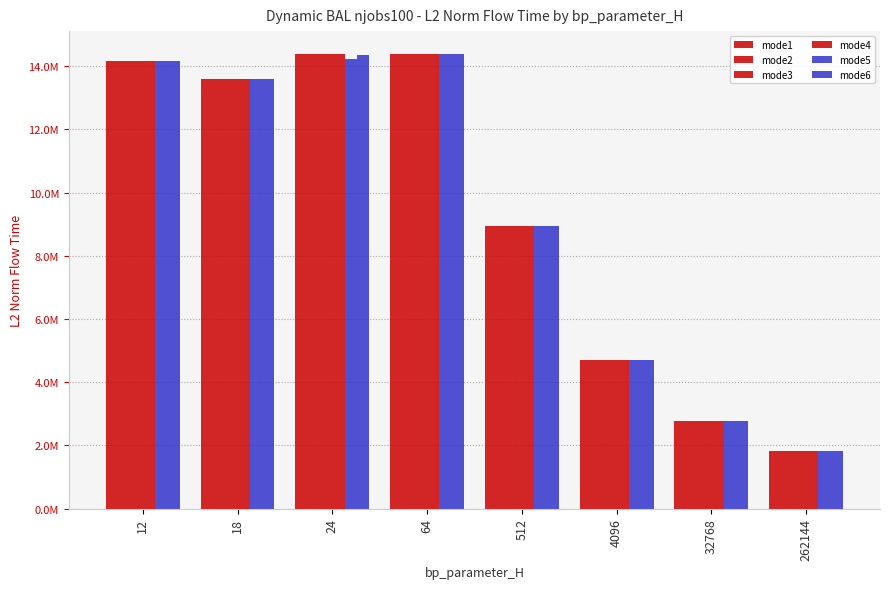

Does the chart contain stacked bars?

No